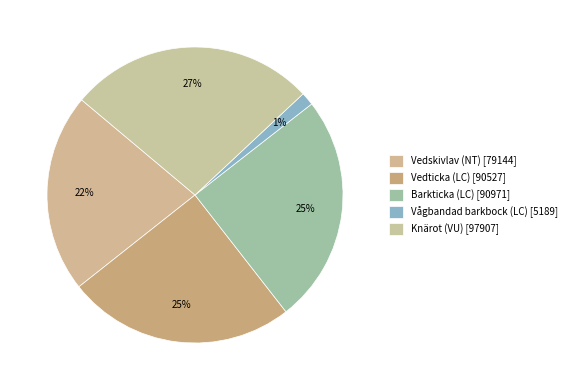

Which slice is the largest?

Knärot (VU)